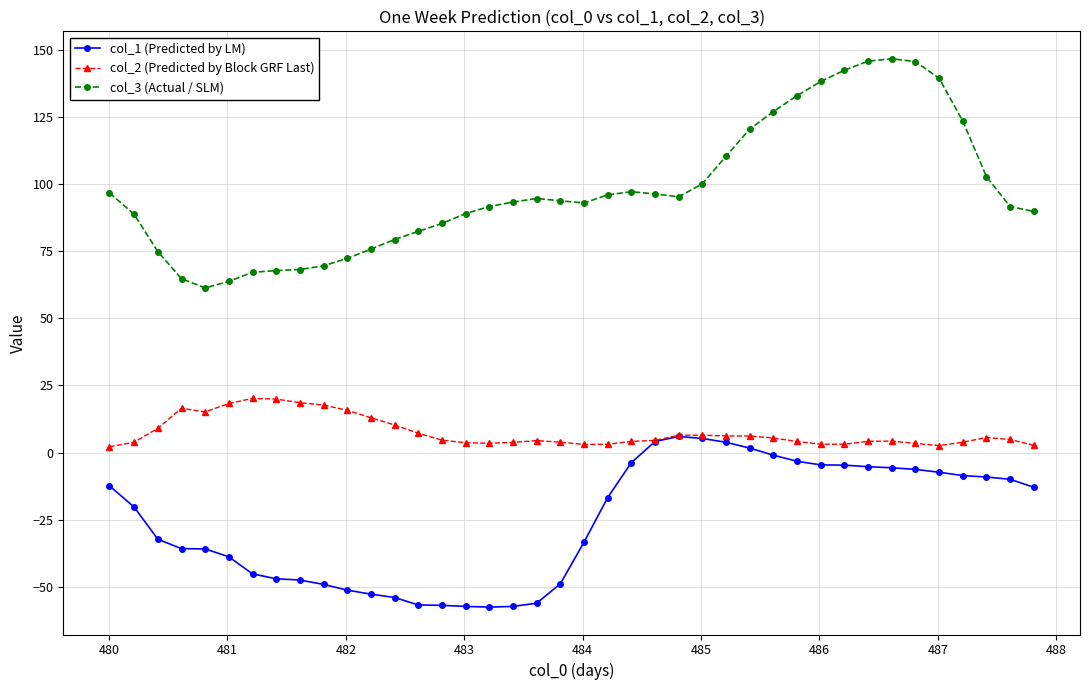

True or false: col_1 (Predicted by LM) and col_3 (Actual / SLM) intersect in this chart.

False